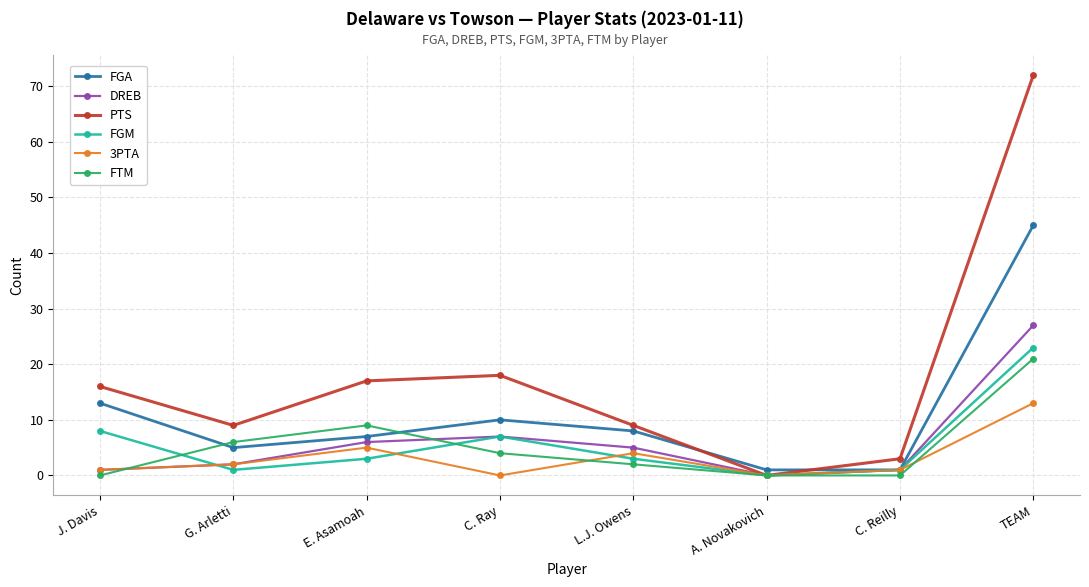

What is the difference between the highest and lowest values at C. Reilly?

3